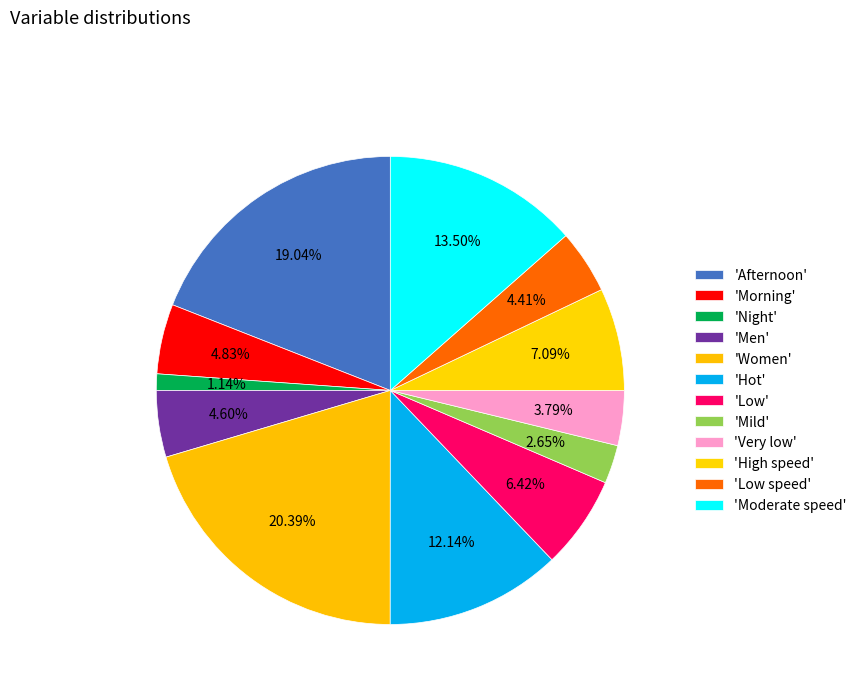

Count the number of slices in the pie.

12